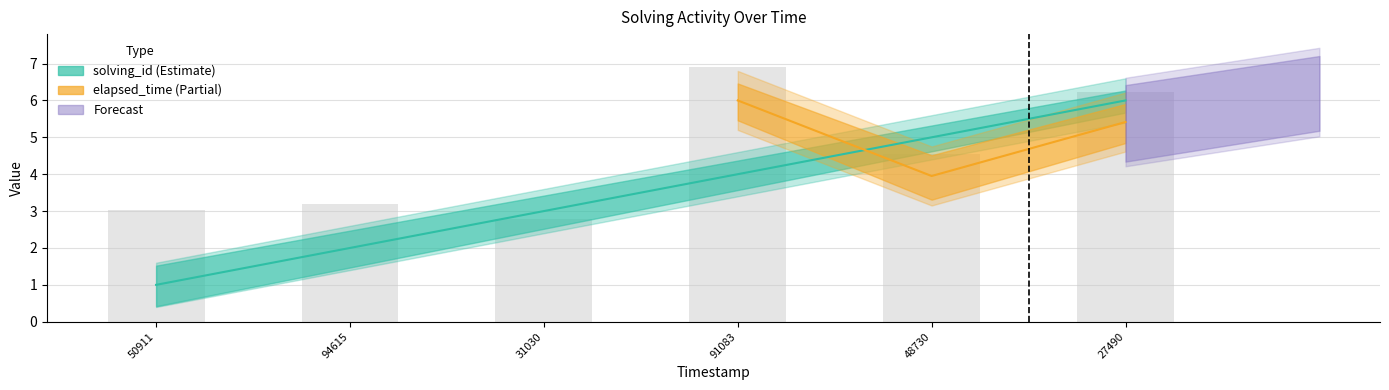

What is the value of the elapsed_time bar at the 5th from the left?

4.5